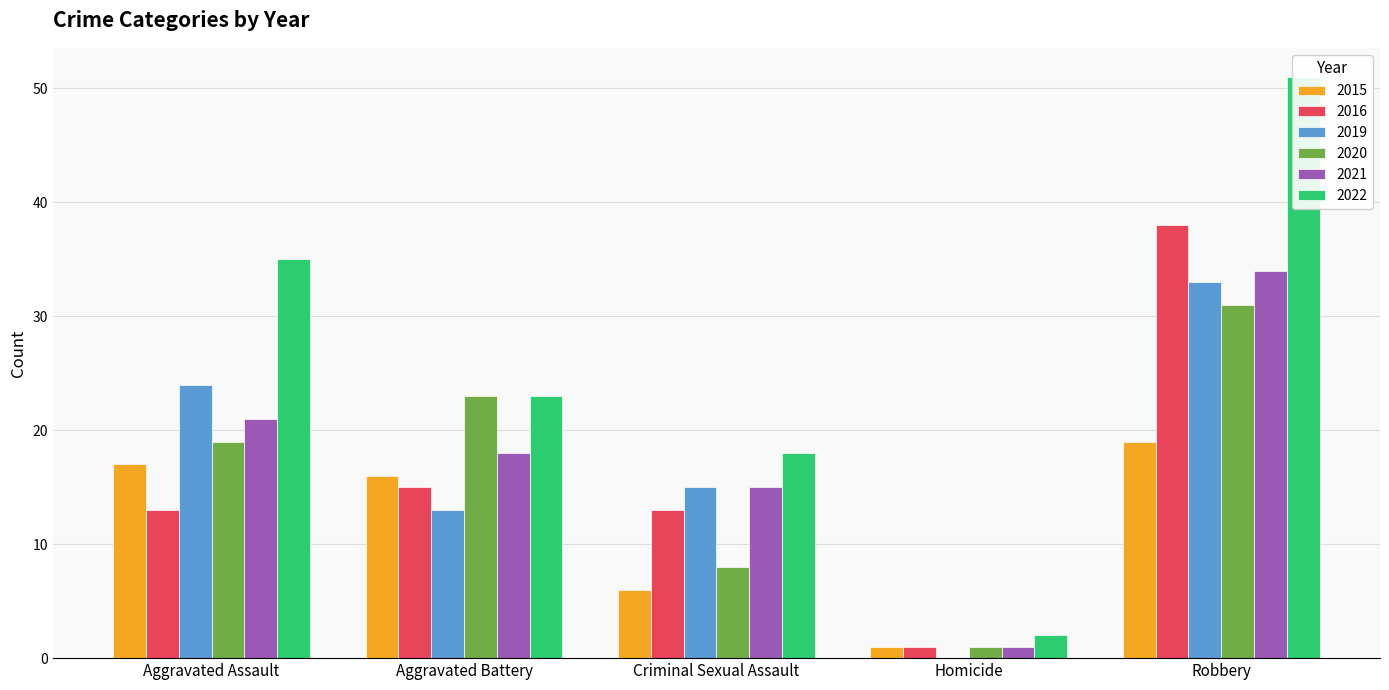

At Robbery, list the series in order from largest to smallest.

2022, 2016, 2021, 2019, 2020, 2015